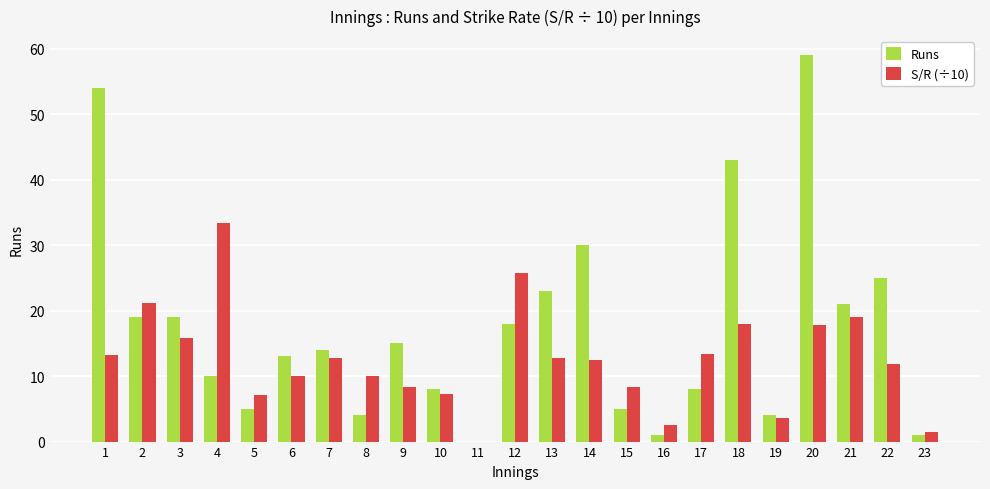

Which category has the highest value across all series?

20